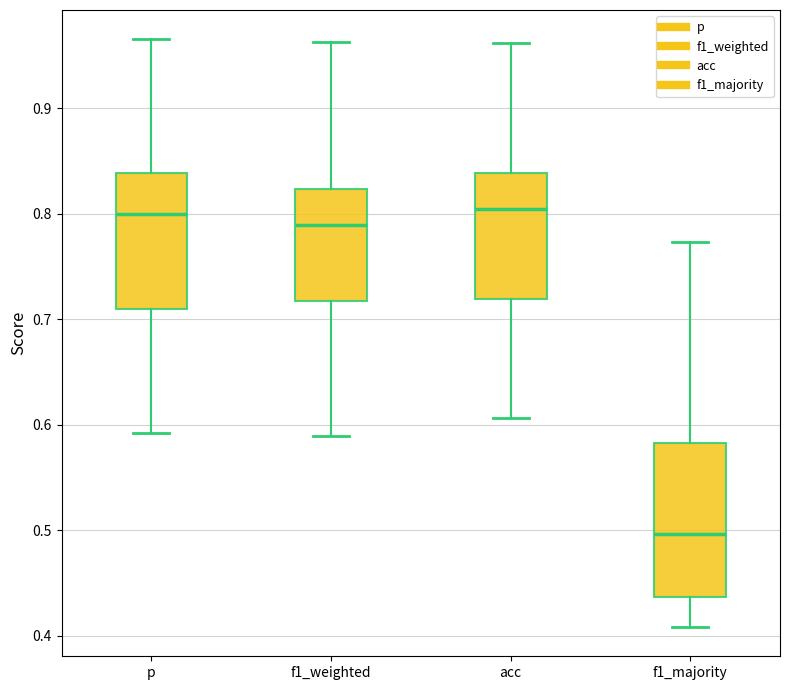

Comparing the boxes themselves (not the whiskers), which one is the tallest?

f1_majority